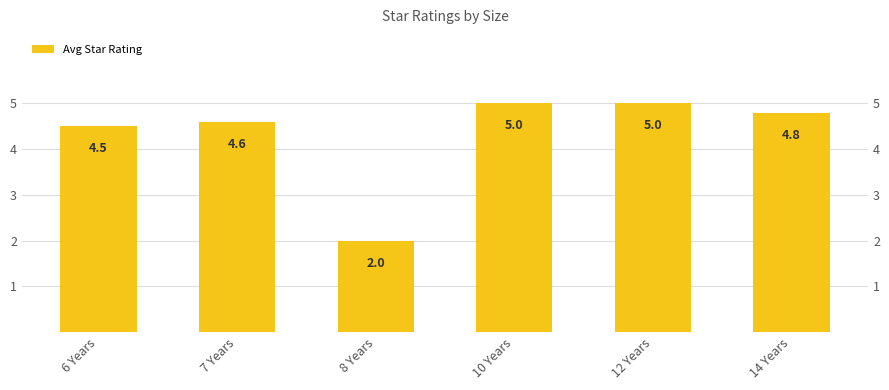

What position from the left is 6 Years?

1